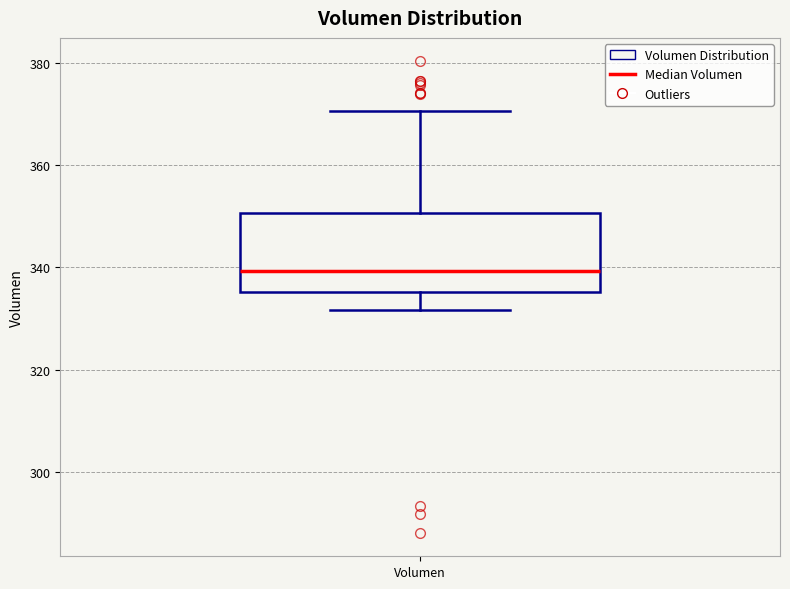

Read this box plot against the y-axis: the position of the median line, the range covered by the box, and the ends of both whiskers. The values are not printed on the chart, so give them approximately, as read against the axis.

median 340, box 336 to 350, whiskers 332 to 370